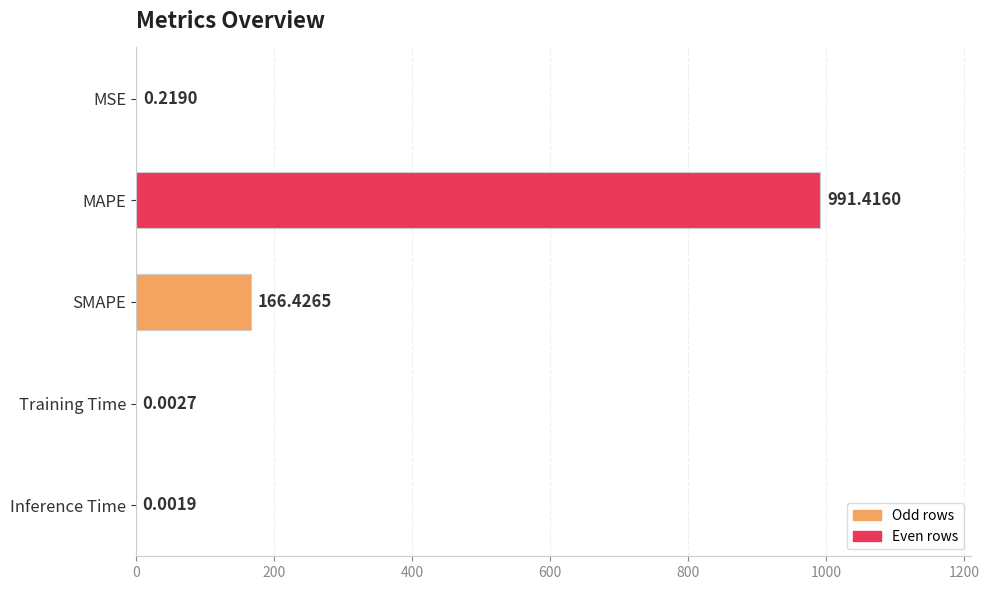

What is the sum of all values?

1158.1